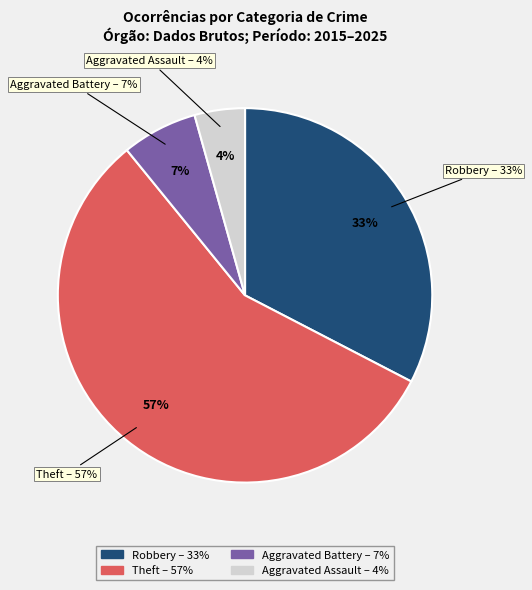

Does Theft 2023 account for over 50% of the chart?

No